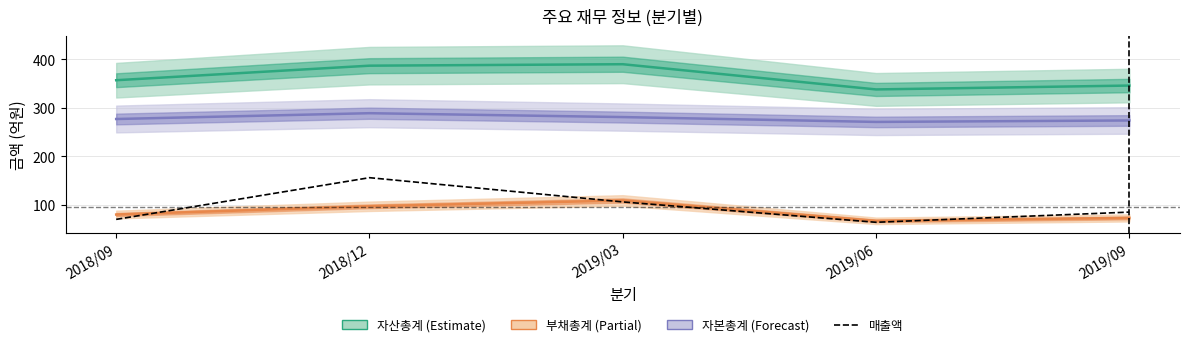

What position from the left is 2019/09?

5